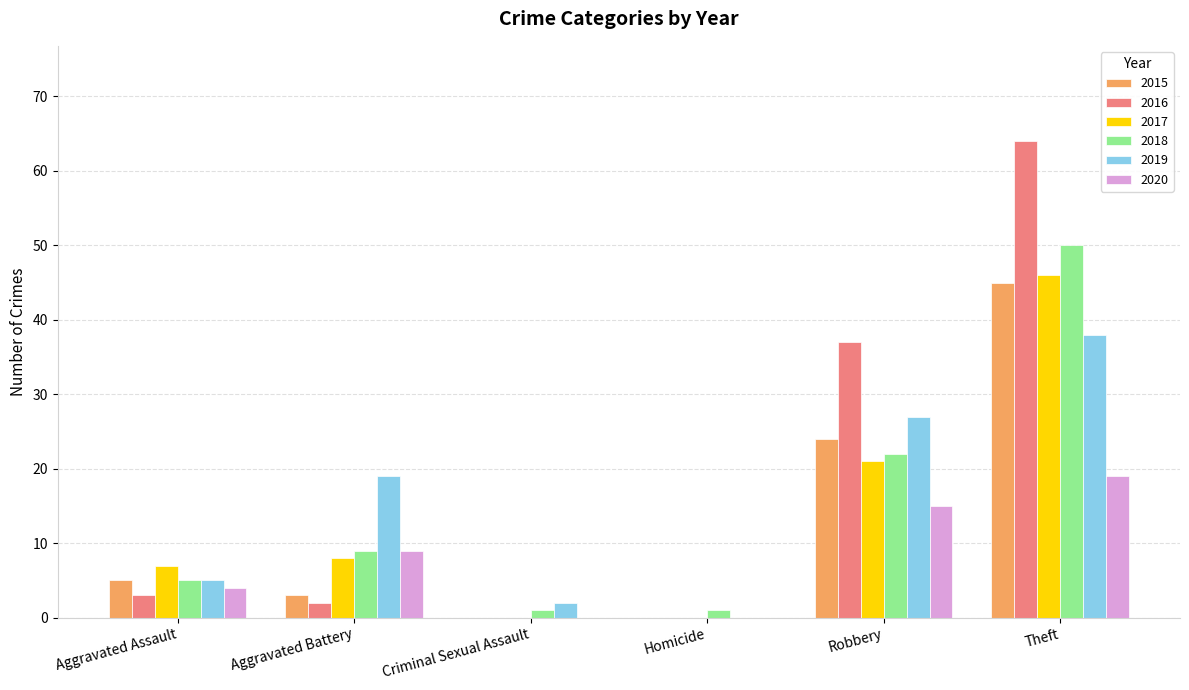

Which series has the largest range (max minus min)?

2016